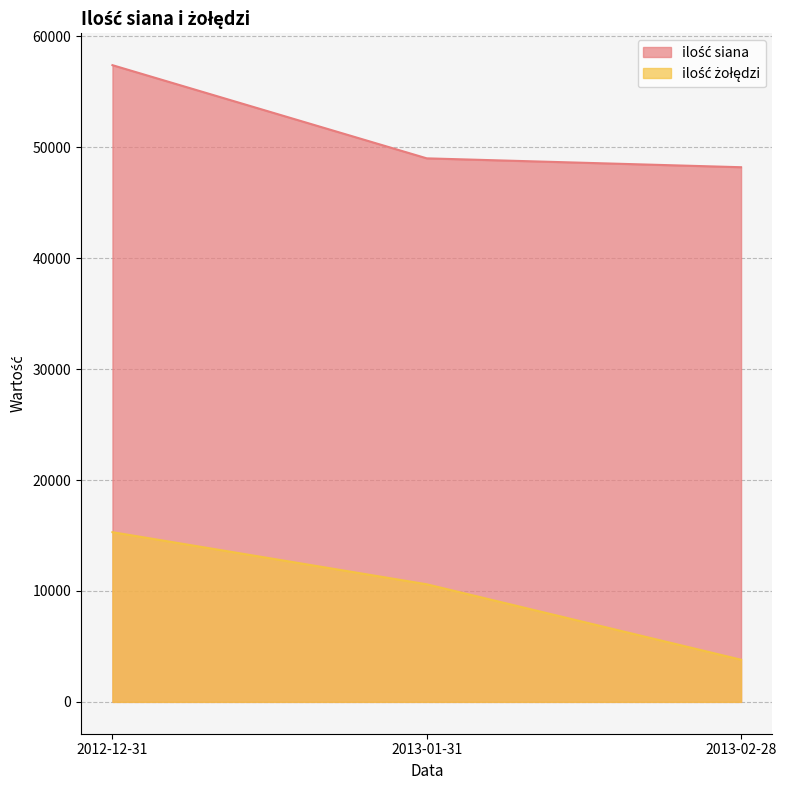

Reading right to left, extract all data points from this chart.

ilość siana: 2013-02-28=48200	2013-01-31=49000	2012-12-31=57400
ilość żołędzi: 2013-02-28=3800	2013-01-31=10600	2012-12-31=15300